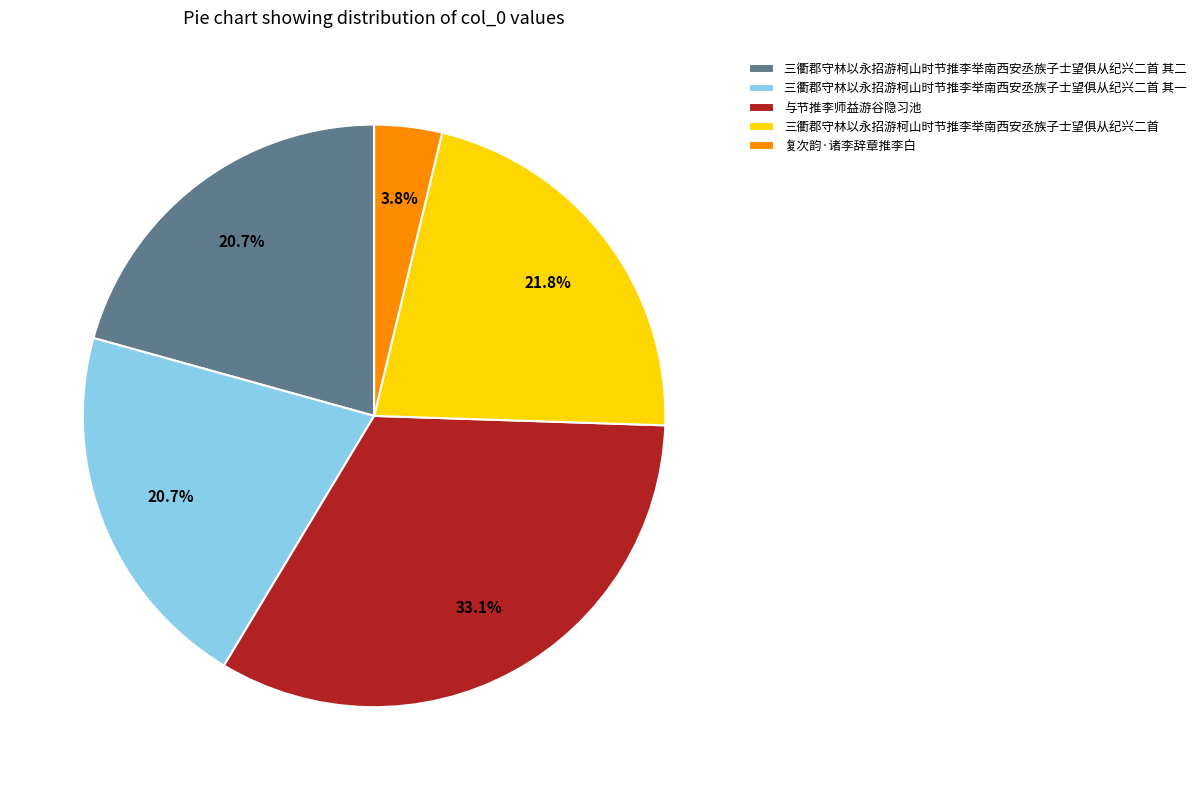

Approximately how many times larger is the value at 复次韵·诸李辞章推李白 compared to 三衢郡守林以永招游柯山时节推李举南西安丞族子士望俱从纪兴二首 其一?

0.2